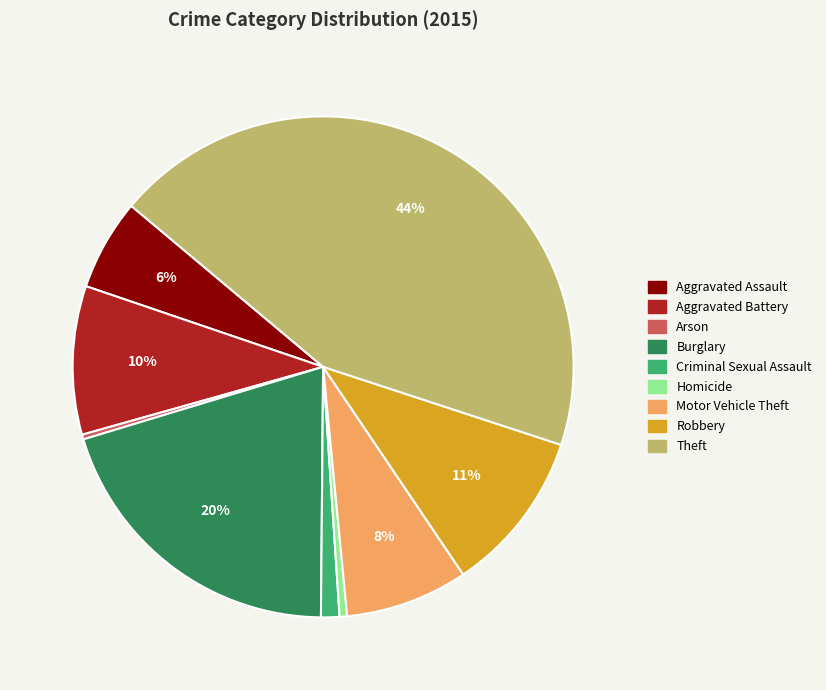

To the nearest percent, what portion does Robbery represent?

11%